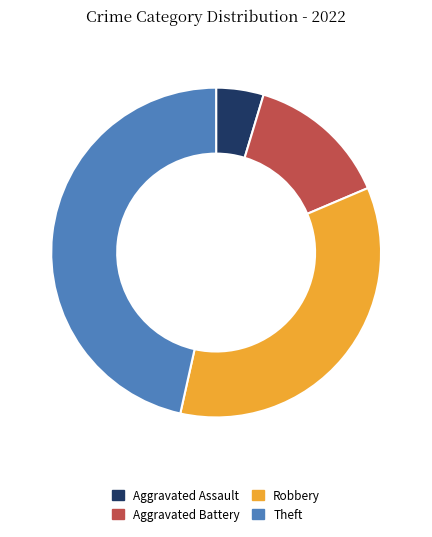

Rank the categories by value from highest to lowest.

Theft, Robbery, Aggravated Battery, Aggravated Assault